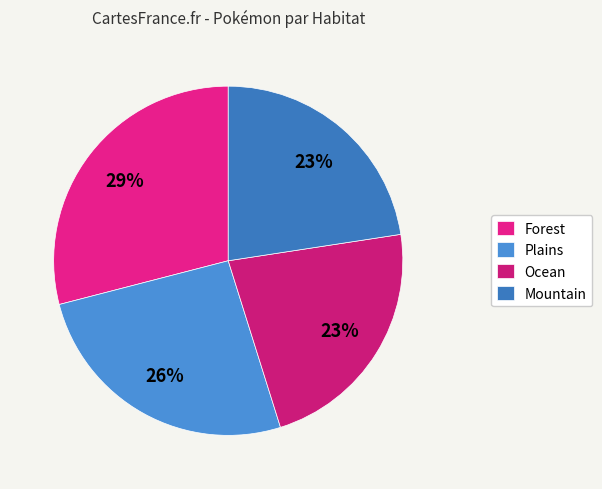

How many slices are in this pie chart?

4